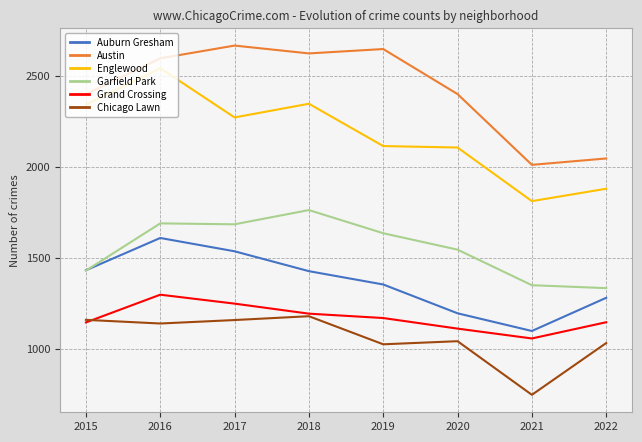

True or false: Englewood has a value of 3681 at 2015.

False